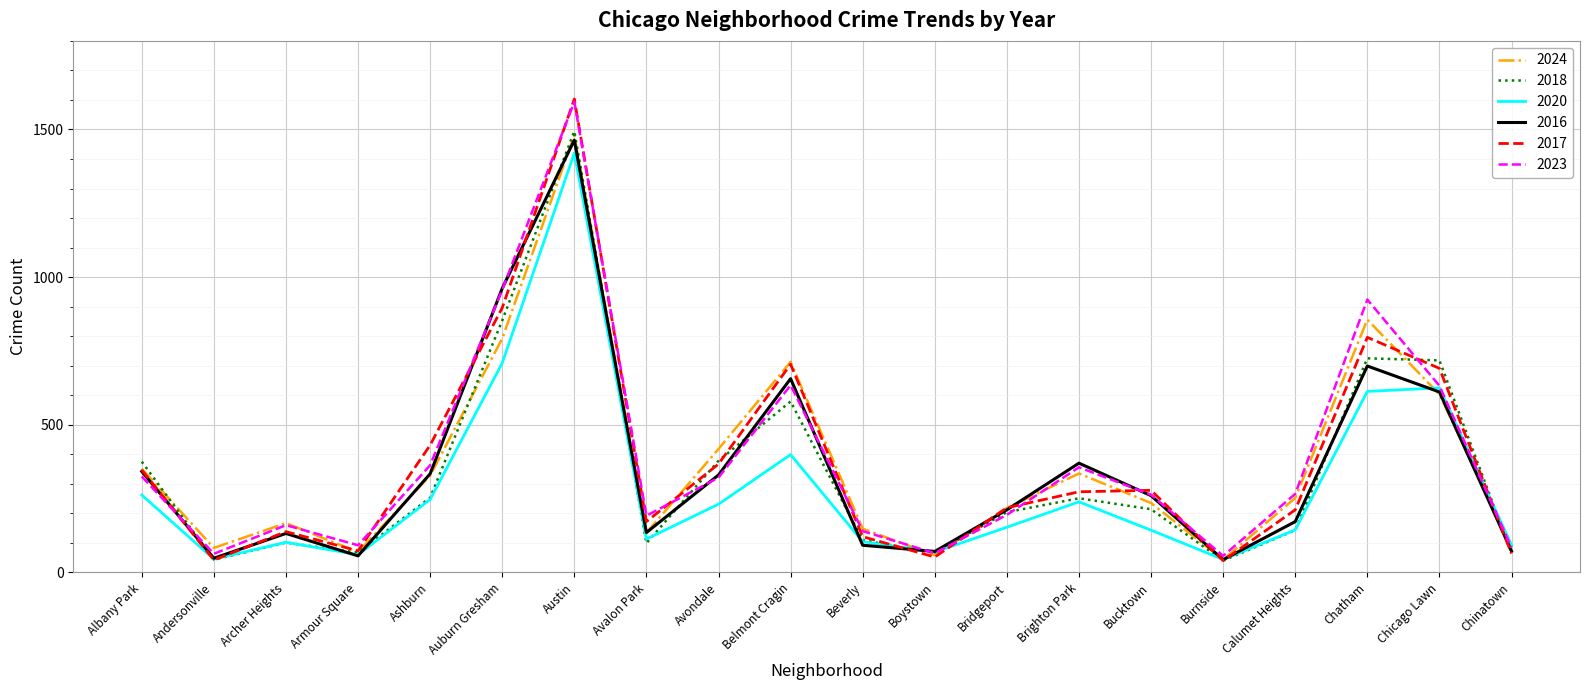

How many lines are shown in the chart?

6